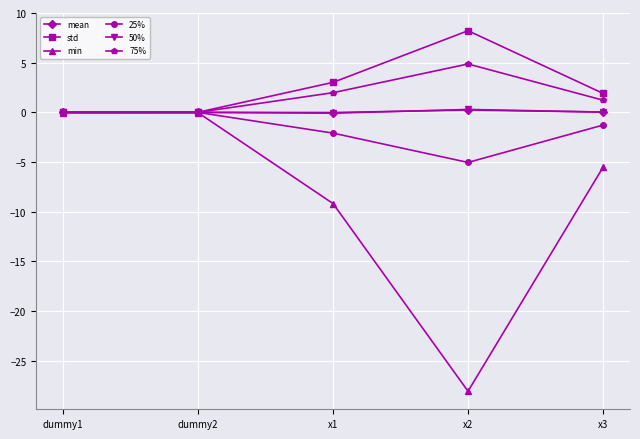

What is the label of the 3rd point from the left?

x1